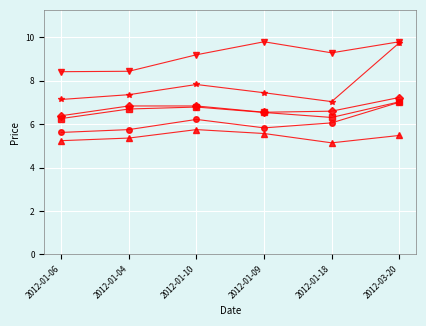

Count the number of data series in this chart.

6